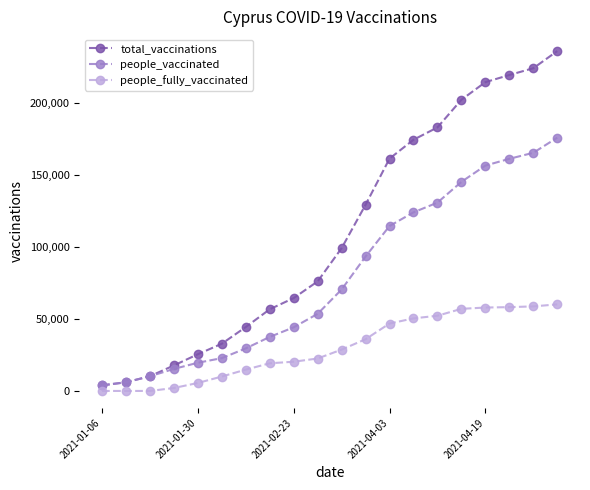

What is the greatest value displayed?

236265